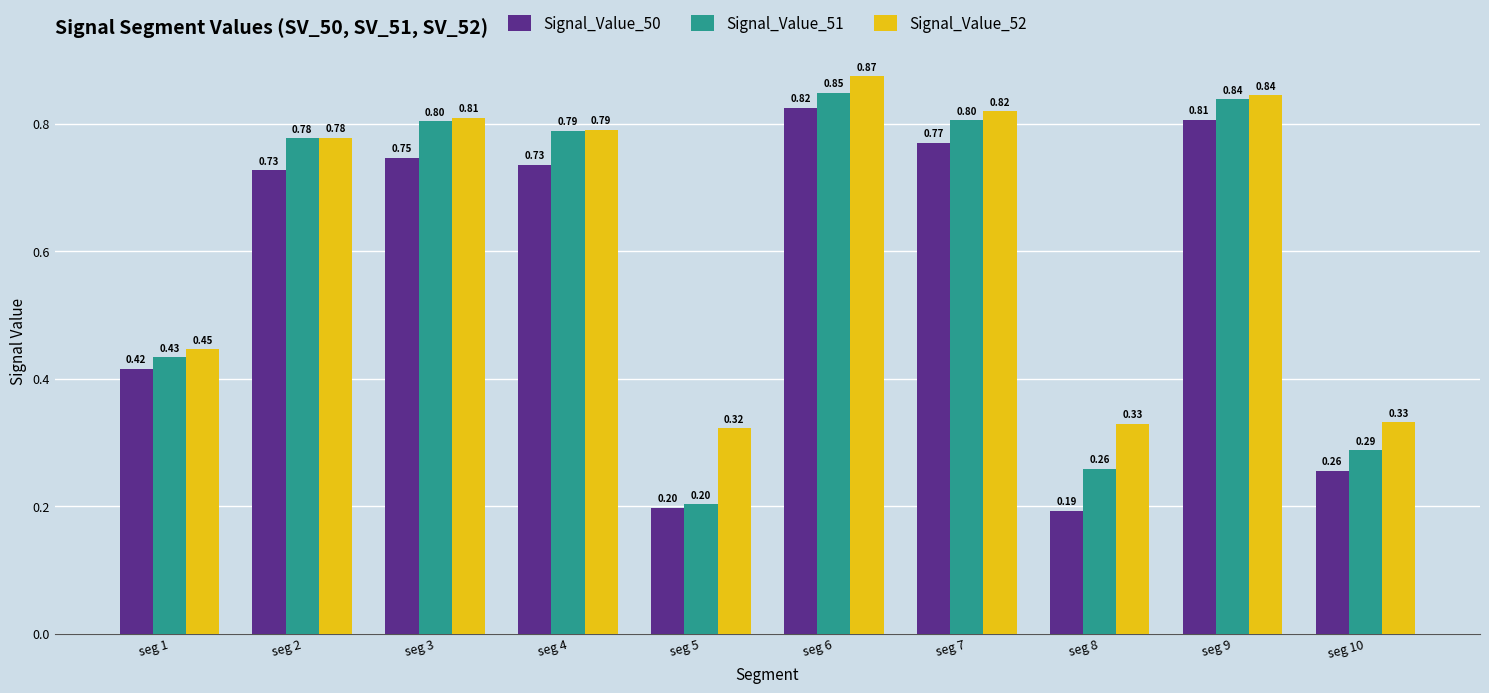

Count the number of categories in the chart.

10